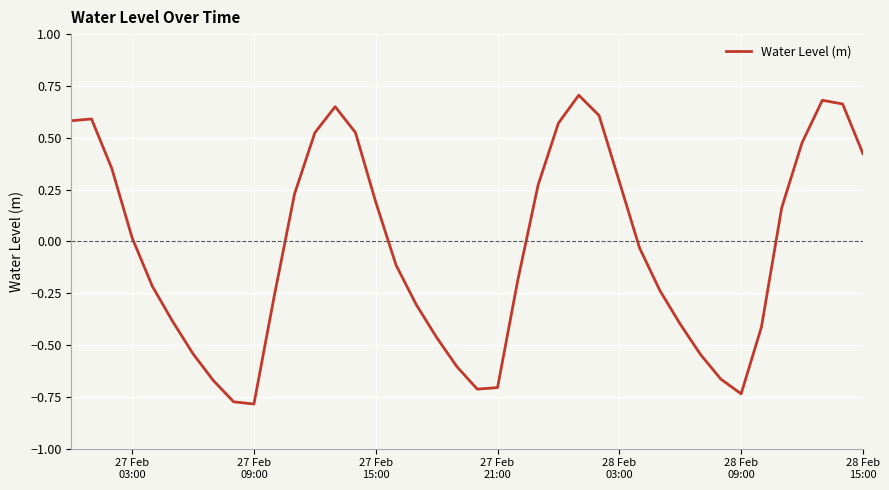

What is the difference between the maximum and minimum values?

1.5